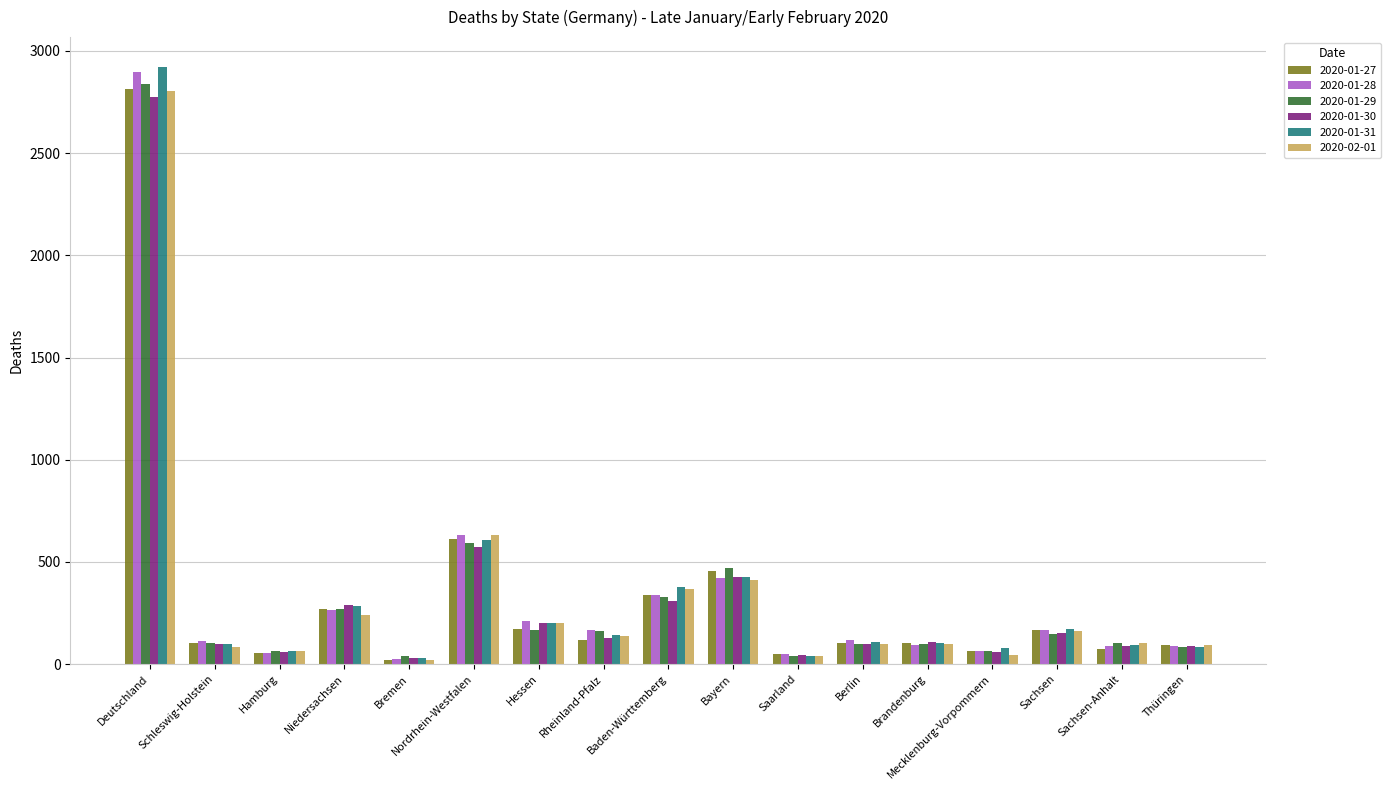

What is the difference between the maximum and minimum values in the 2020-01-28 series?

2871